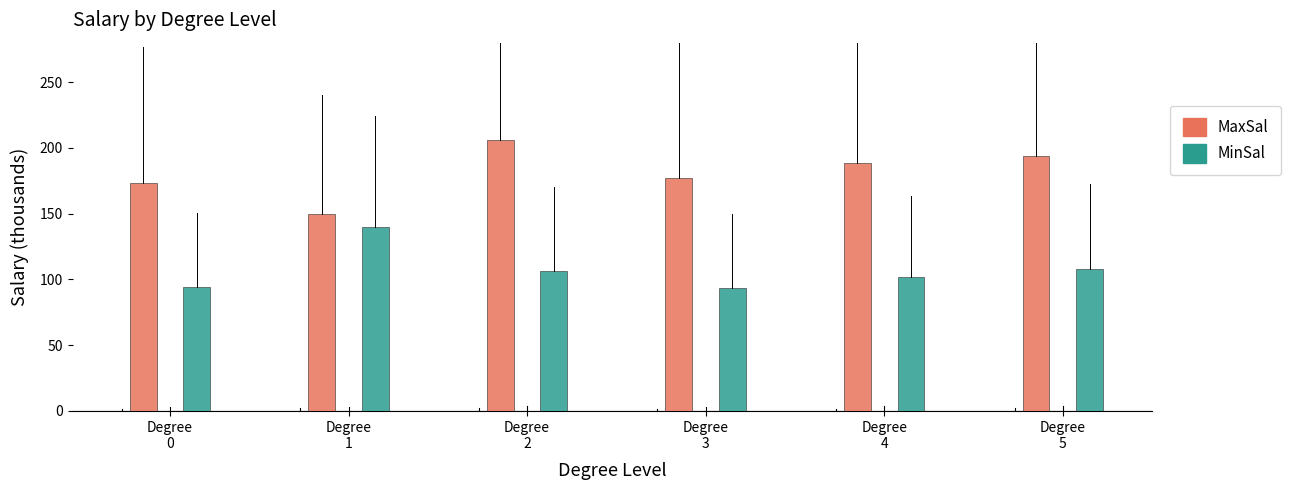

At how many categories does at least one series exceed 156?

5